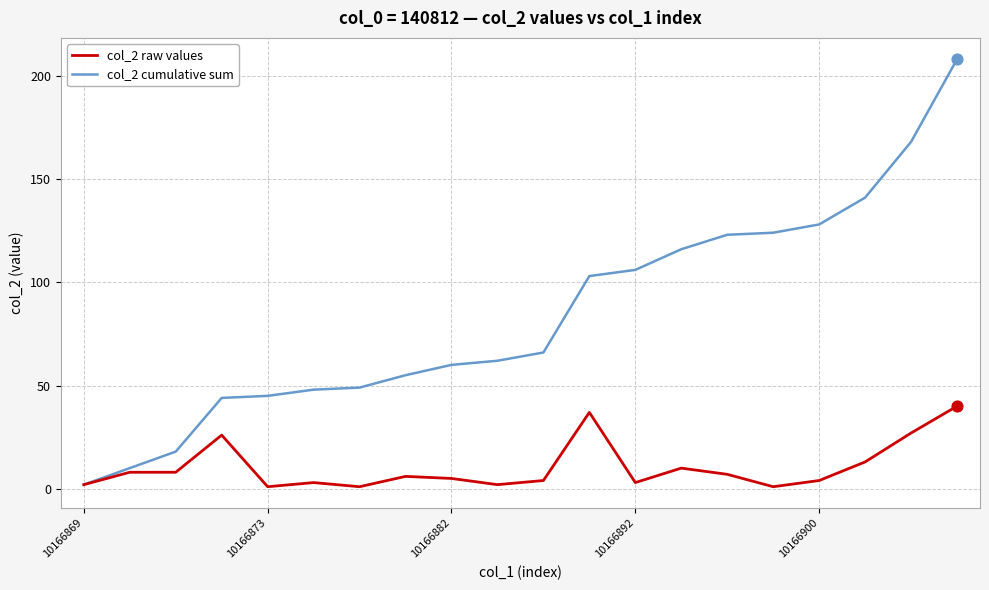

What is the maximum value shown in the chart?

208